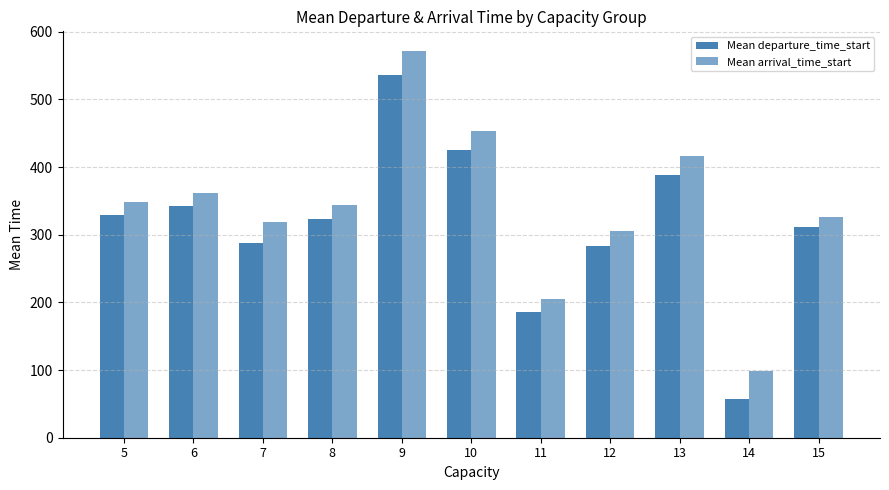

Between 6 and 9, which series saw the biggest shift?

Mean arrival_time_start